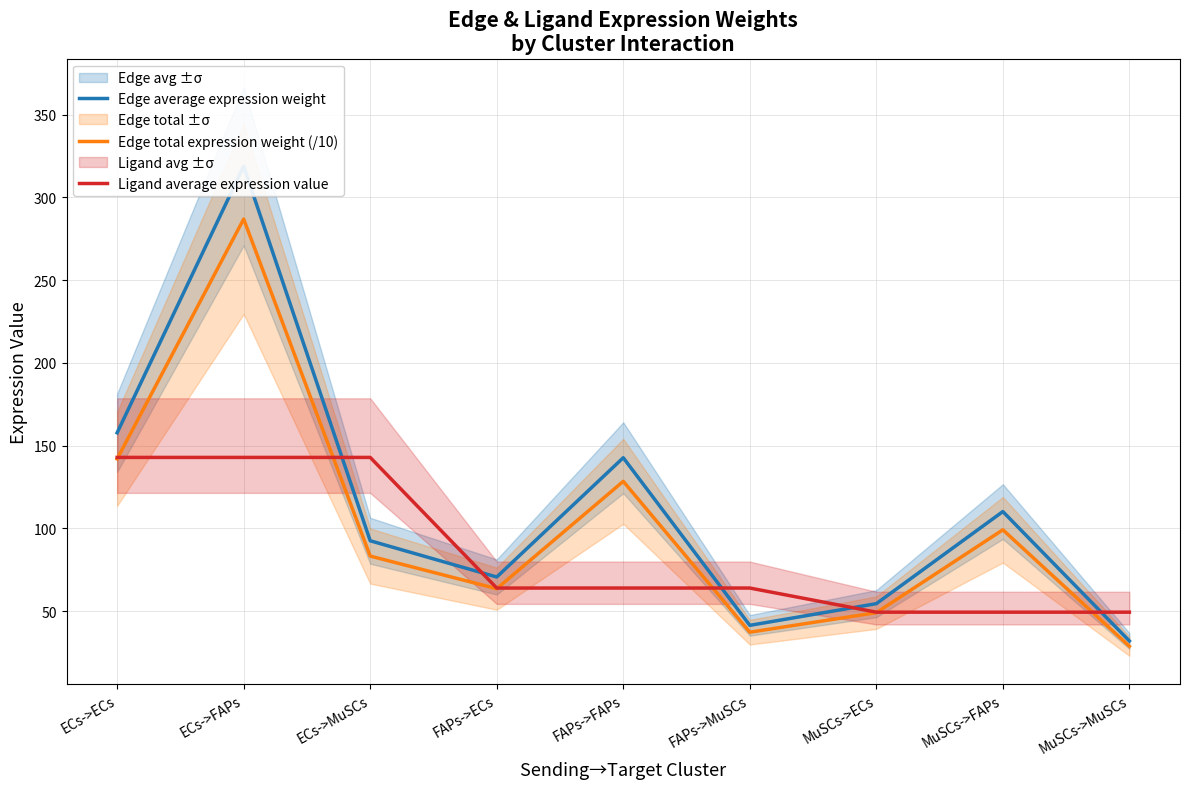

Does the chart have visible grid lines?

Yes